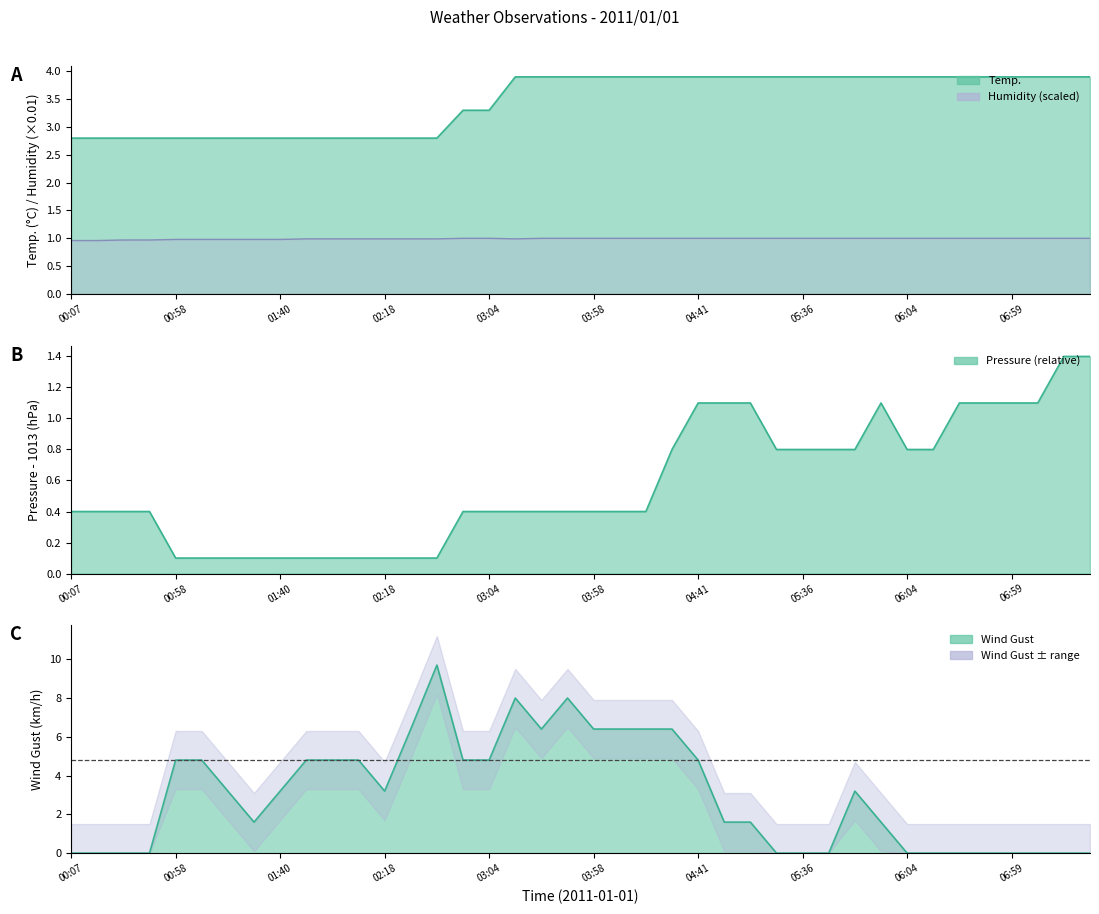

At which label does Pressure reach its peak?

07:18